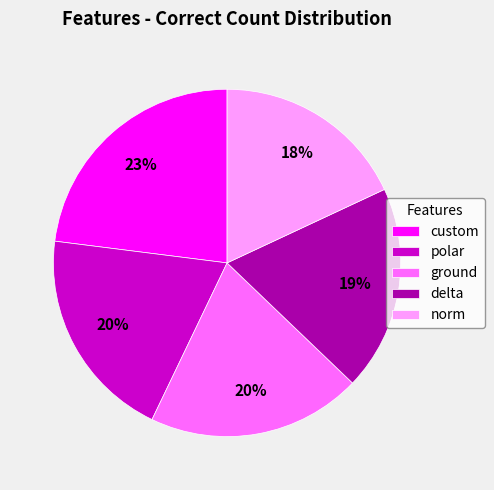

Combined, do delta and custom account for over 50%?

No